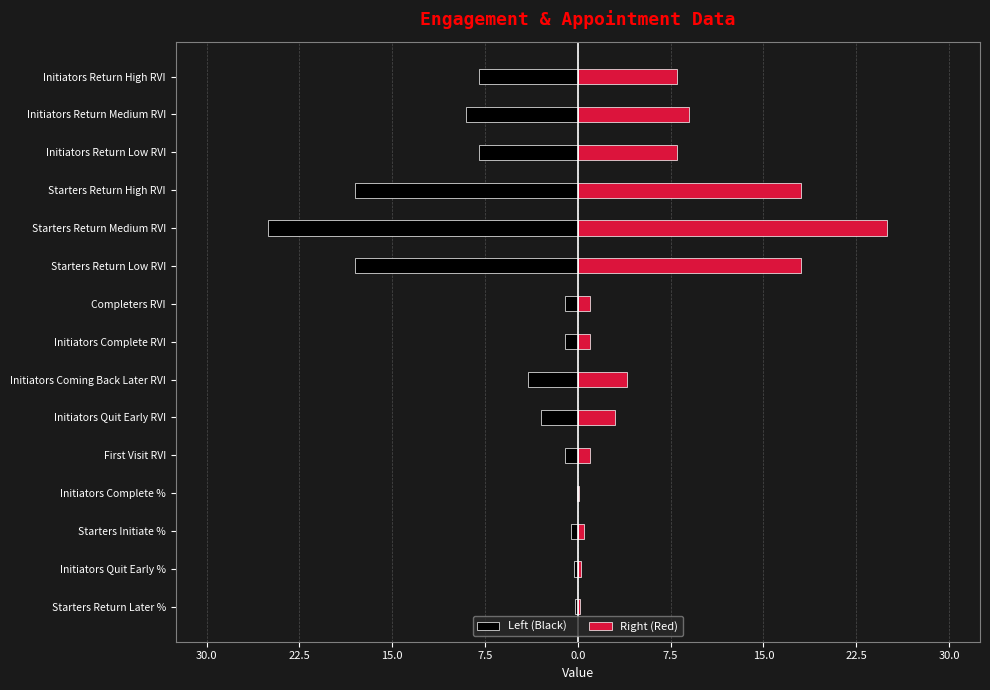

The value of Left (Black) at Initiators Quit Early % is -0.3. True or false?

True